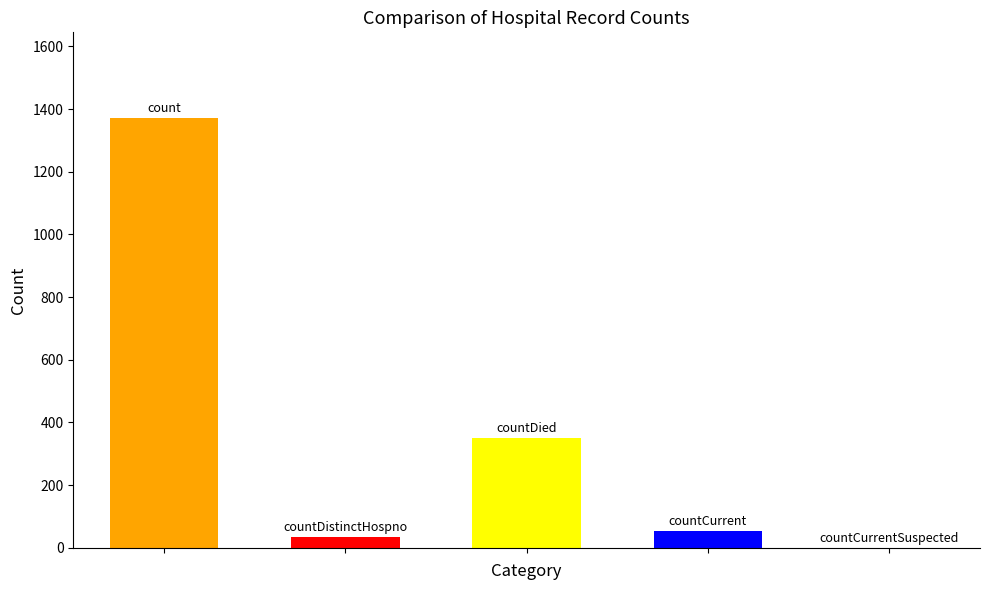

What value does the data have at count, to the nearest 100?

1400